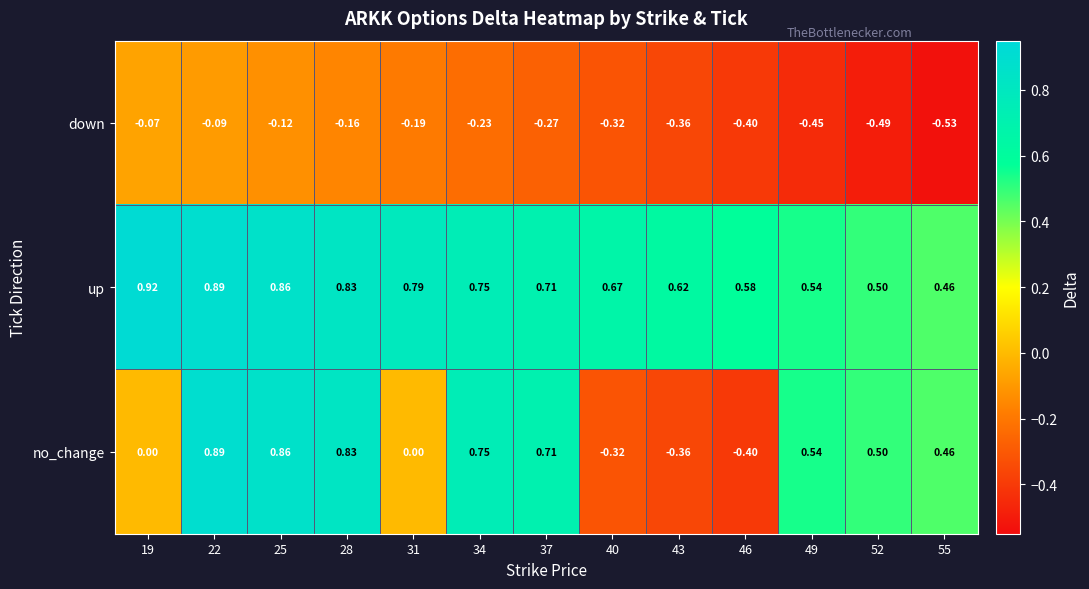

Which series has the largest range (max minus min)?

no_change